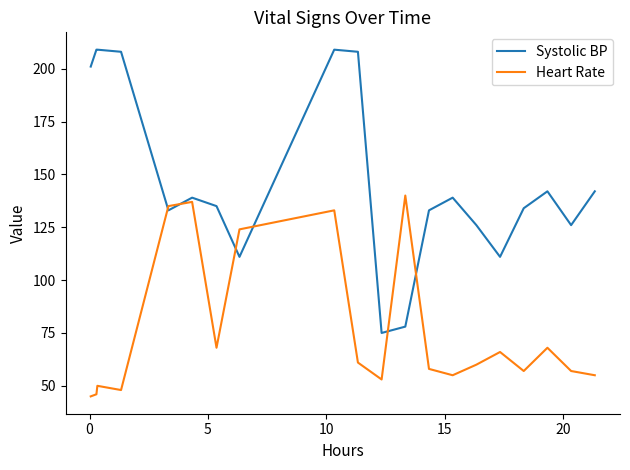

True or false: Systolic BP and Heart Rate intersect in this chart.

True